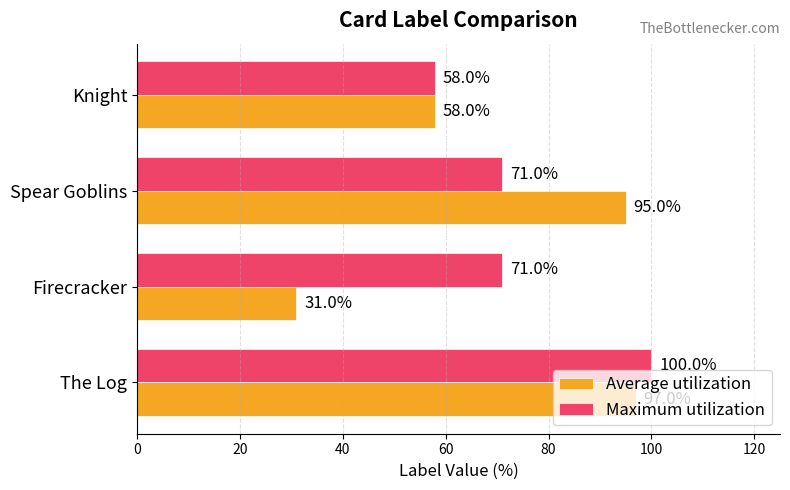

The value of Average utilization at Knight is 58. True or false?

True